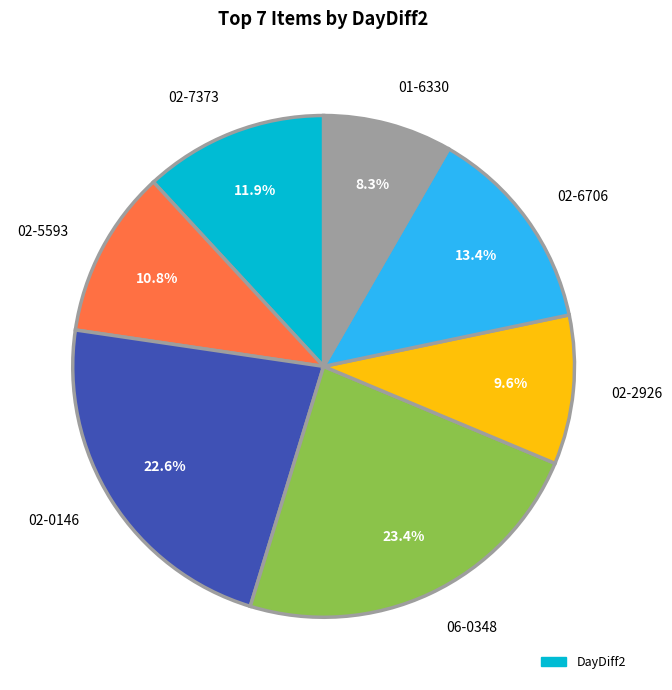

What percentage is the 02-7373 slice, to the nearest percent?

12%